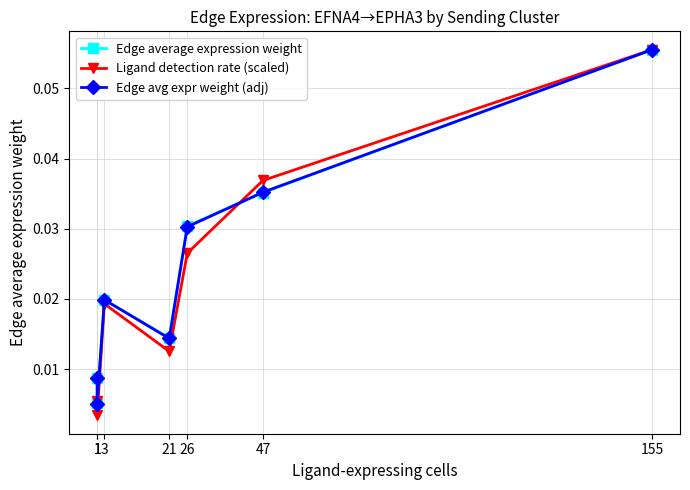

What are all the series names shown in the legend?

Edge average expression weight, Ligand detection rate (scaled), Edge avg expr weight (adj)